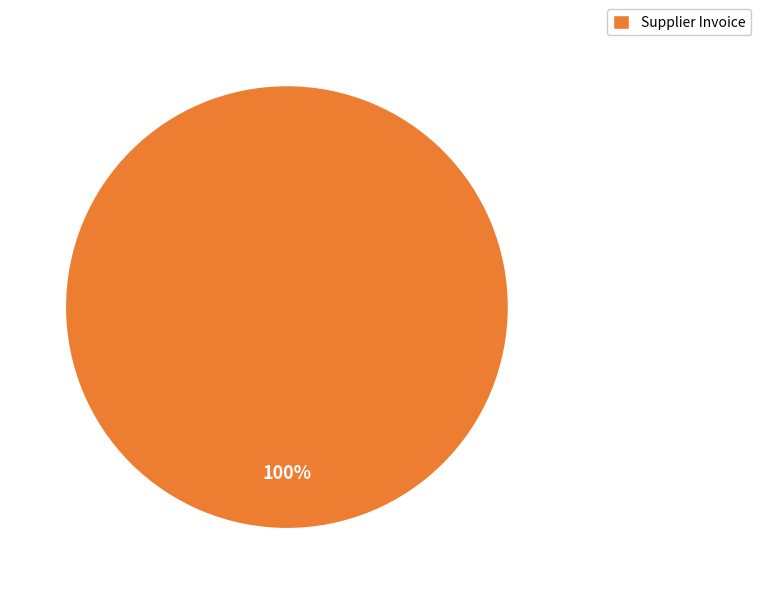

Is it true that Supplier Invoice is 100% of the pie?

True